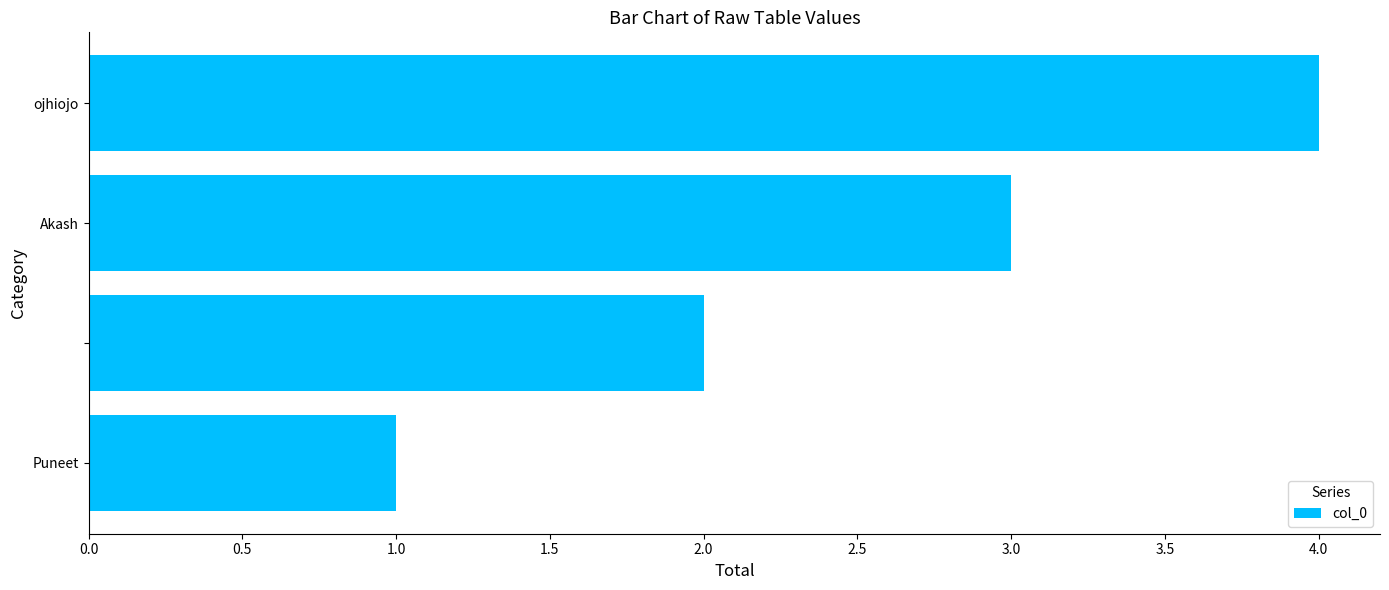

What is the maximum value shown in the chart?

4